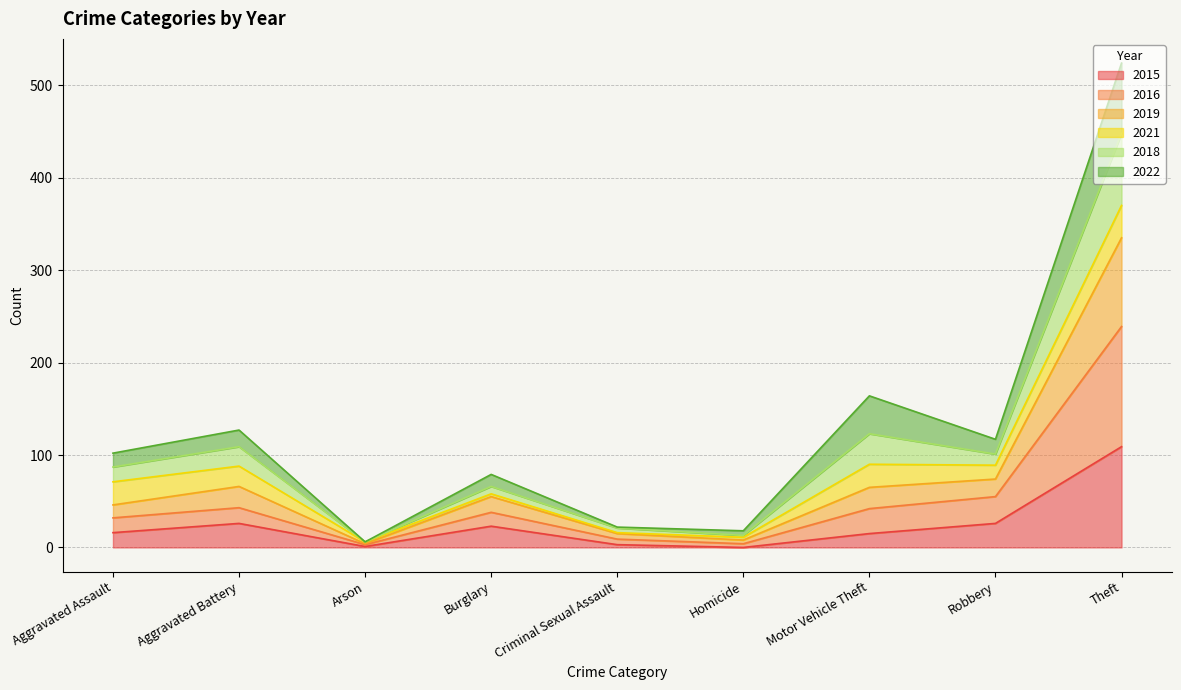

At which category does 2019 reach its first local peak?

Aggravated Battery